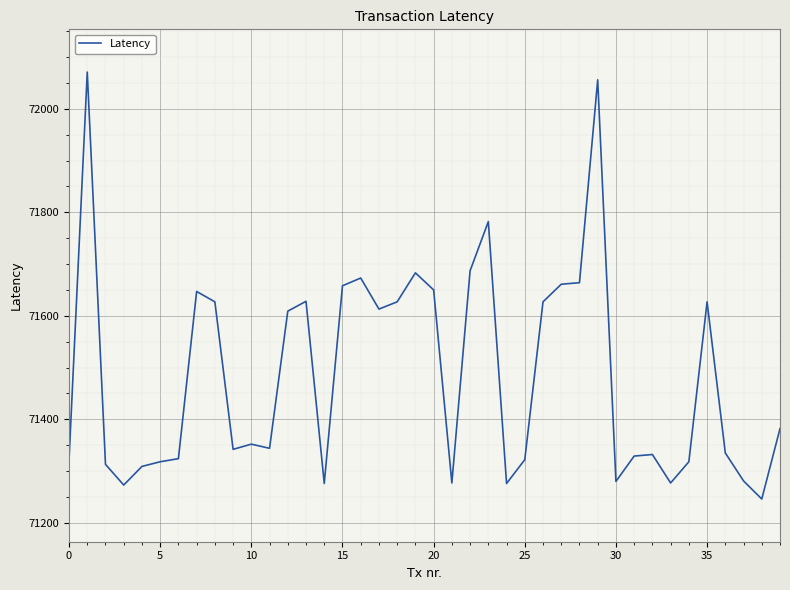

What is the greatest value displayed?

72071